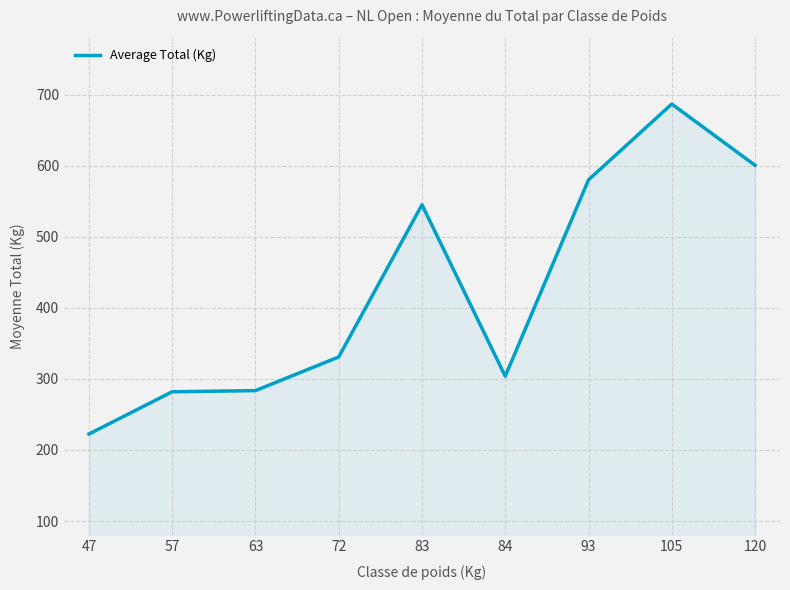

Does the chart have visible grid lines?

Yes